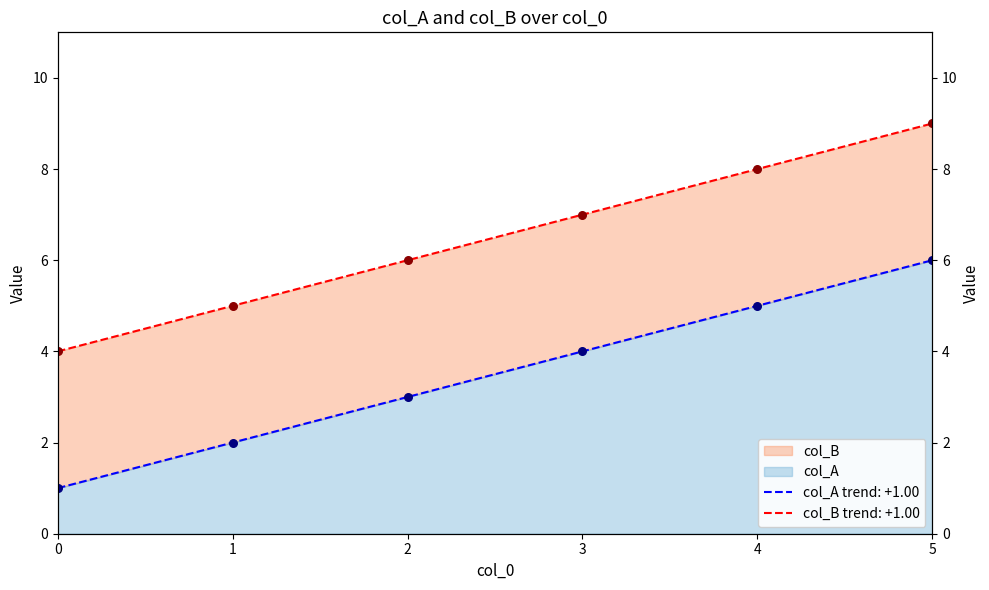

What are all the series names shown in the legend?

col_A, col_B